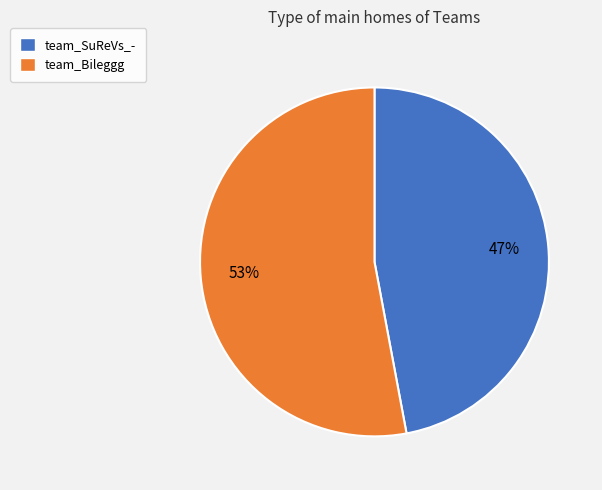

What percentage is the team_Bileggg slice, to the nearest percent?

53%